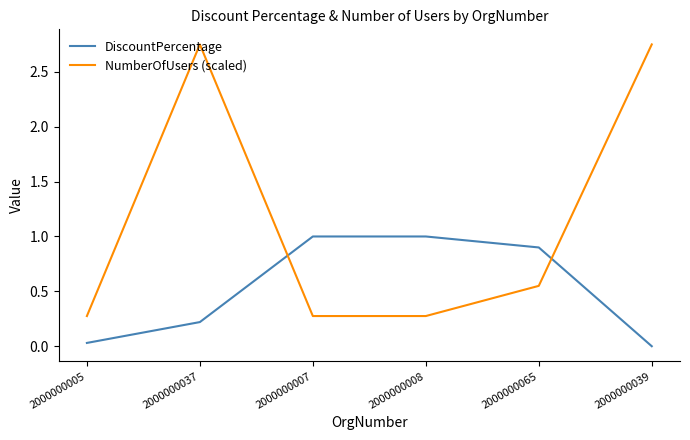

Which series has the largest range (max minus min)?

NumberOfUsers (scaled)